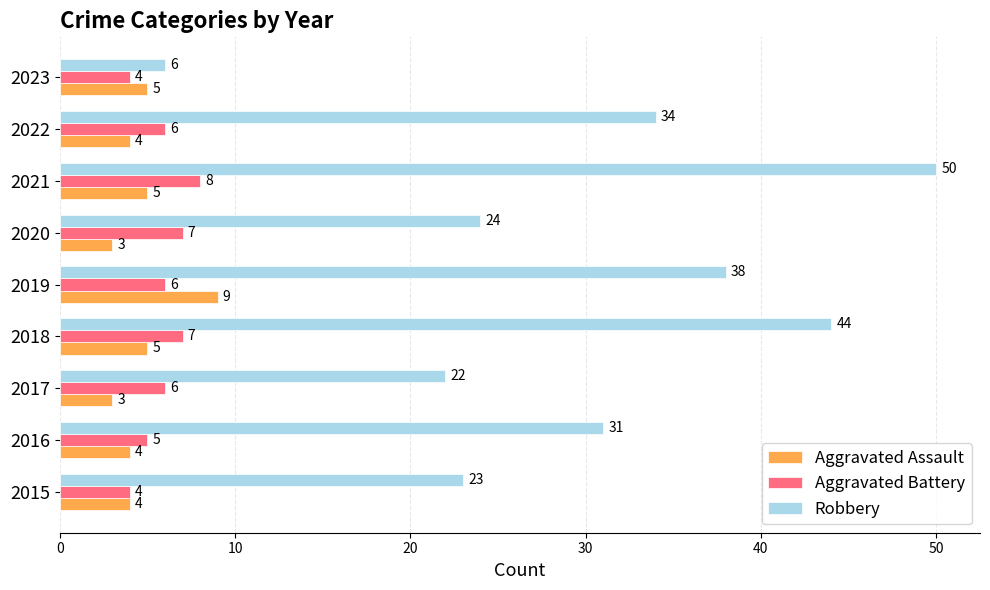

What is the sum of the Aggravated Battery values at 2019 and 2018?

13